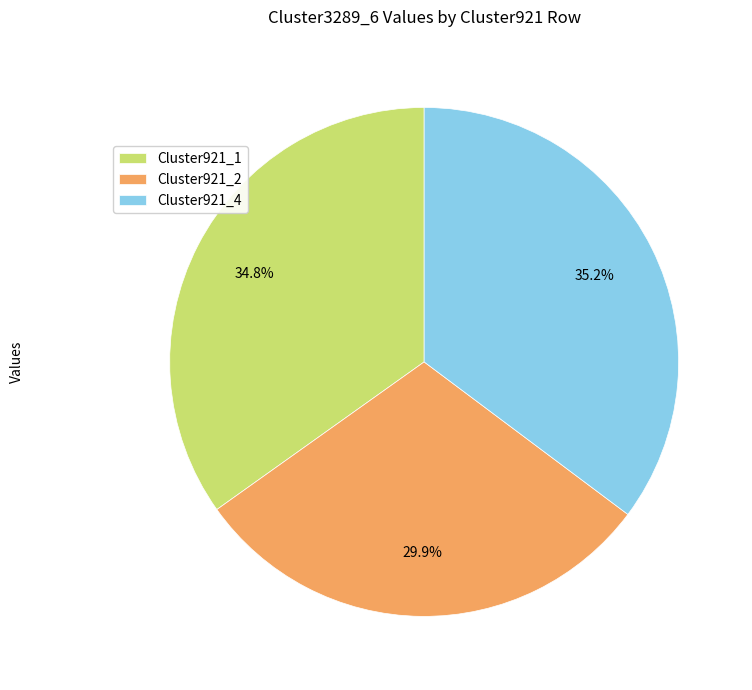

Count the number of slices in the pie.

3